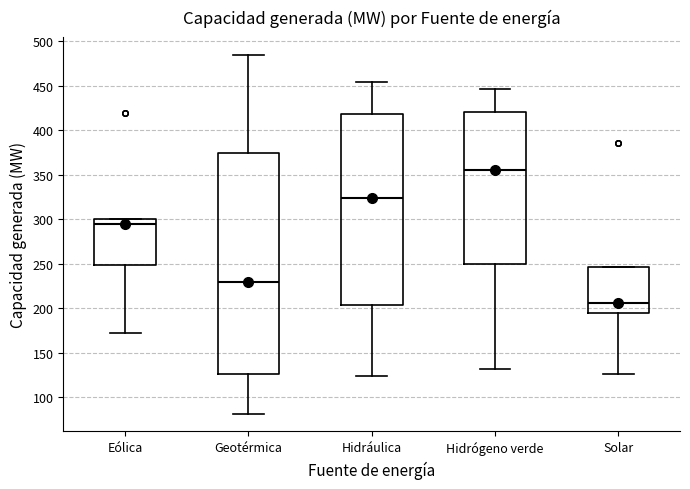

Where does the lower whisker of the box for Geotérmica end on the y-axis? The values are not printed on the chart, so give them approximately, as read against the axis.

80